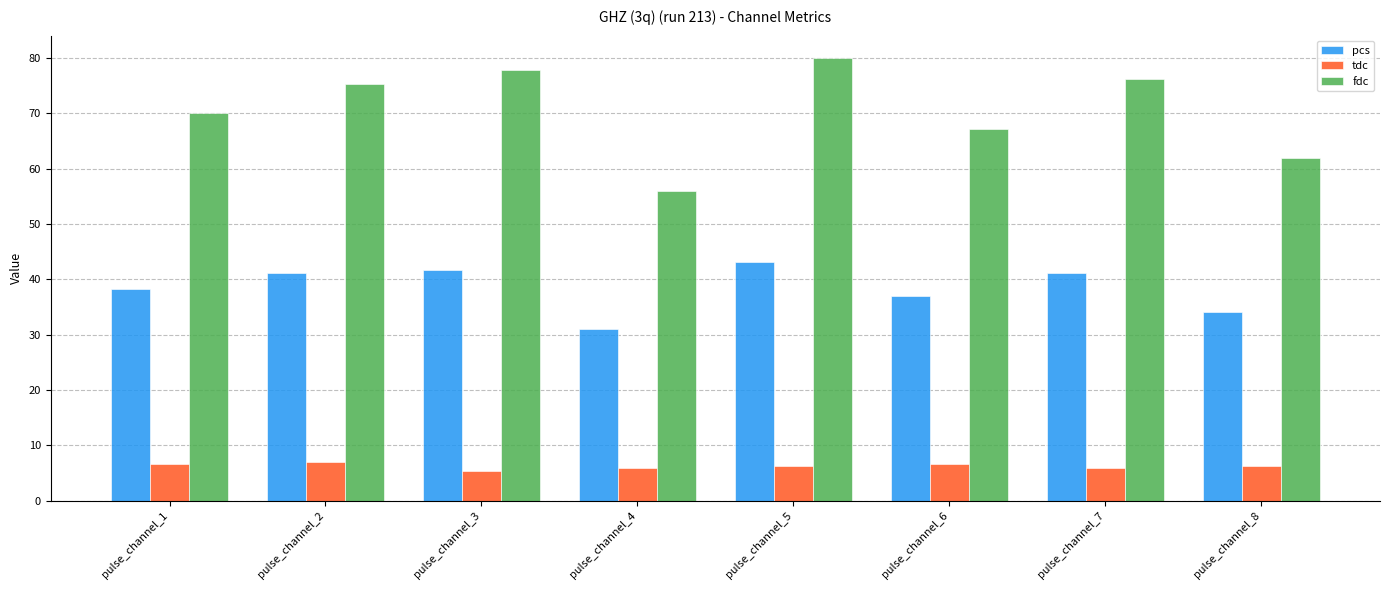

The value of tdc at pulse_channel_3 is 5.4. True or false?

True